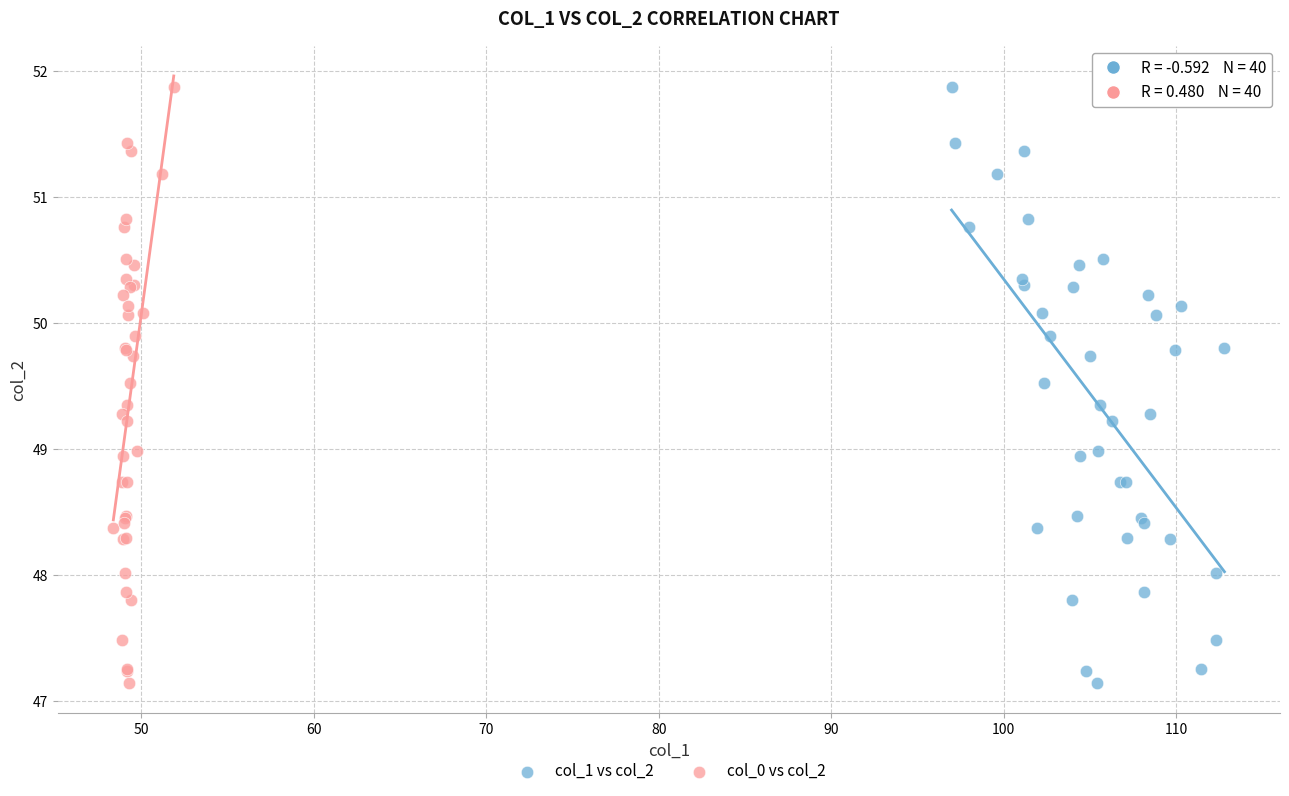

What are all the series names shown in the legend?

col_1 vs col_2, col_0 vs col_2